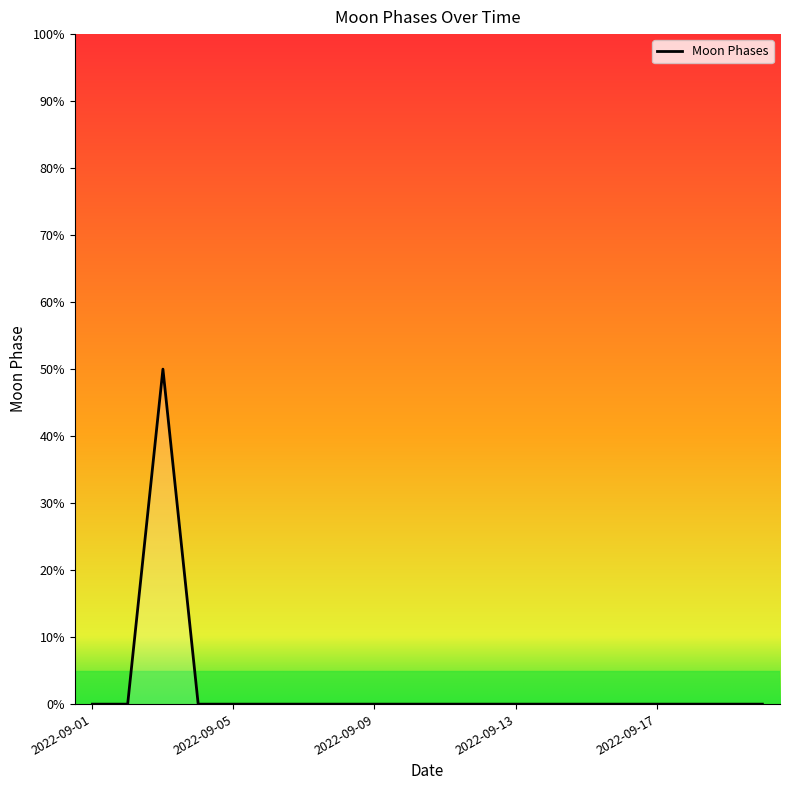

What is the maximum value shown in the chart?

50